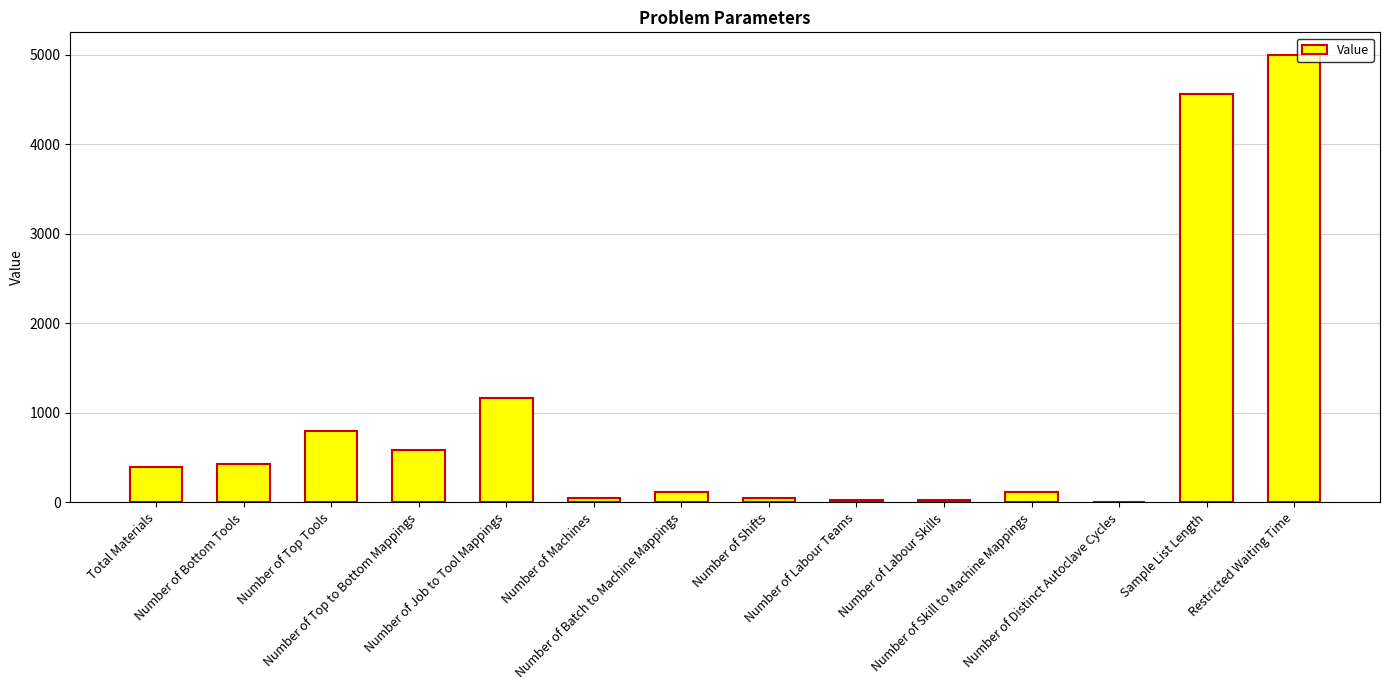

What is the sum of all values?

13318